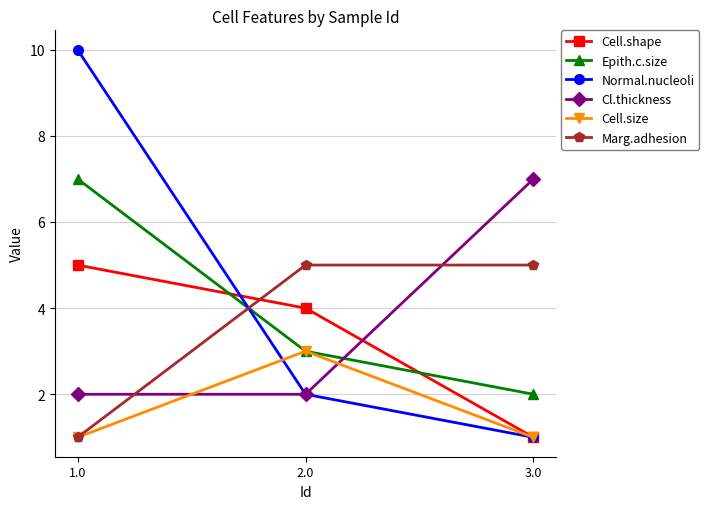

What is the sum of all Cl.thickness values?

11